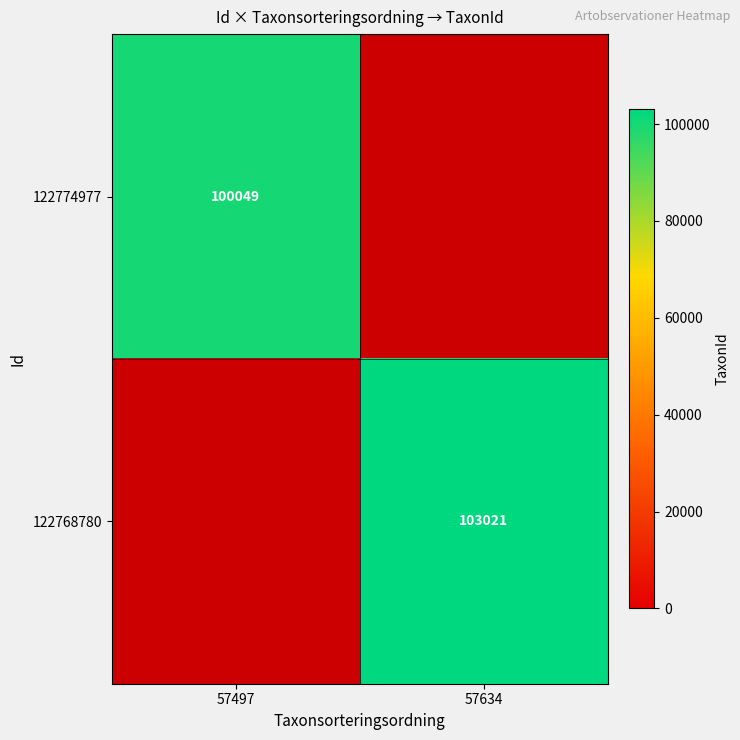

The 122774977 series shows 176508 at 57497. True or false?

False